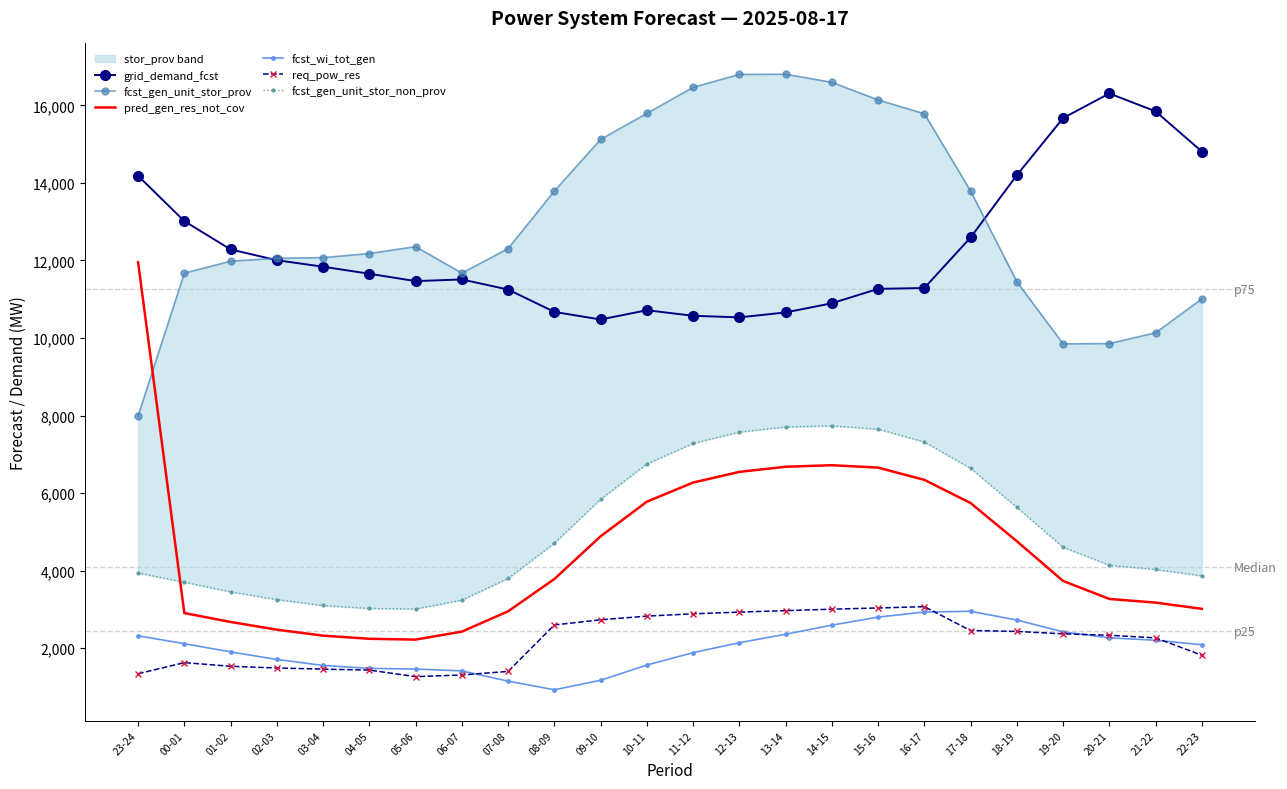

Is it true that fcst_wi_tot_gen equals 3679 at 14-15?

False